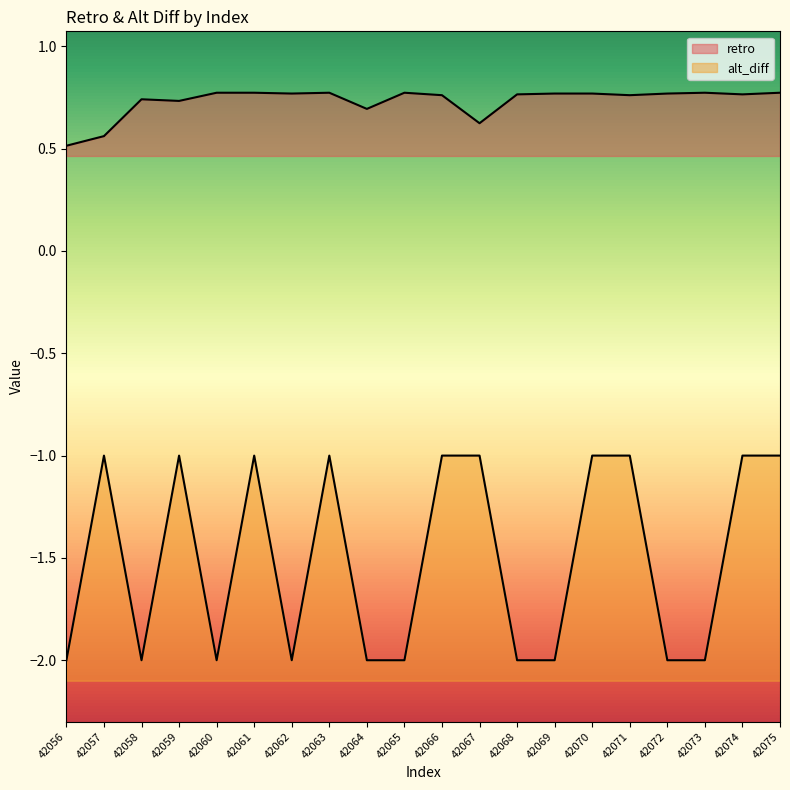

What is the spread (max minus min) of values at 42058?

2.7